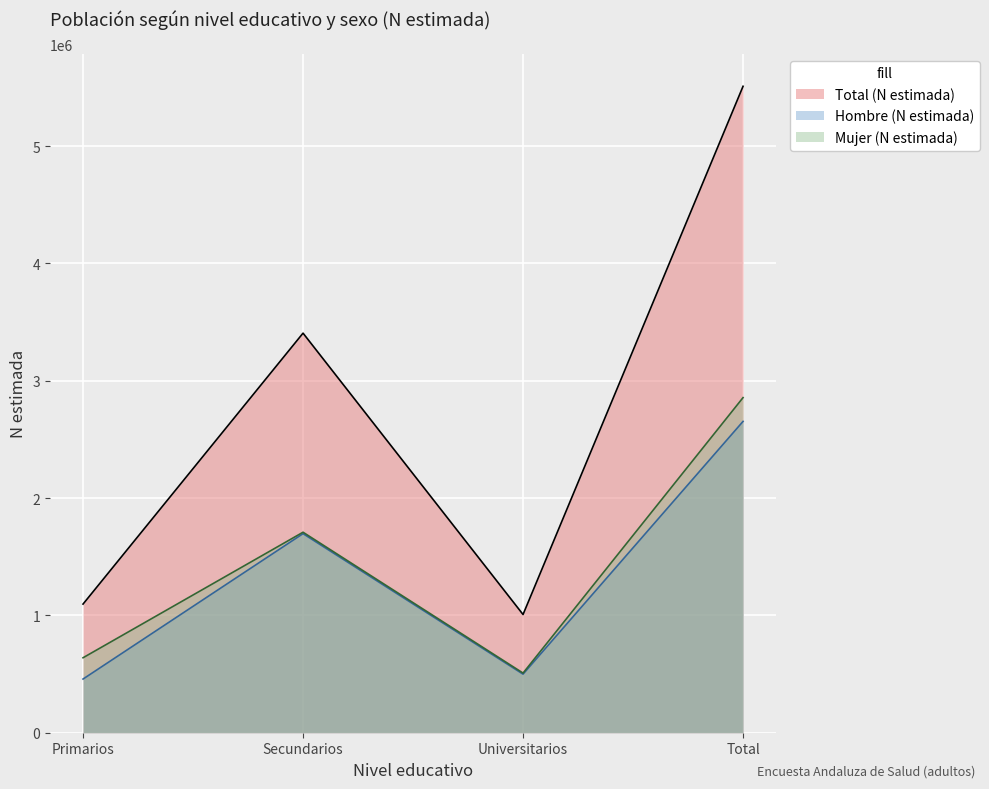

What is the spread (max minus min) of values at Secundarios?

1708719